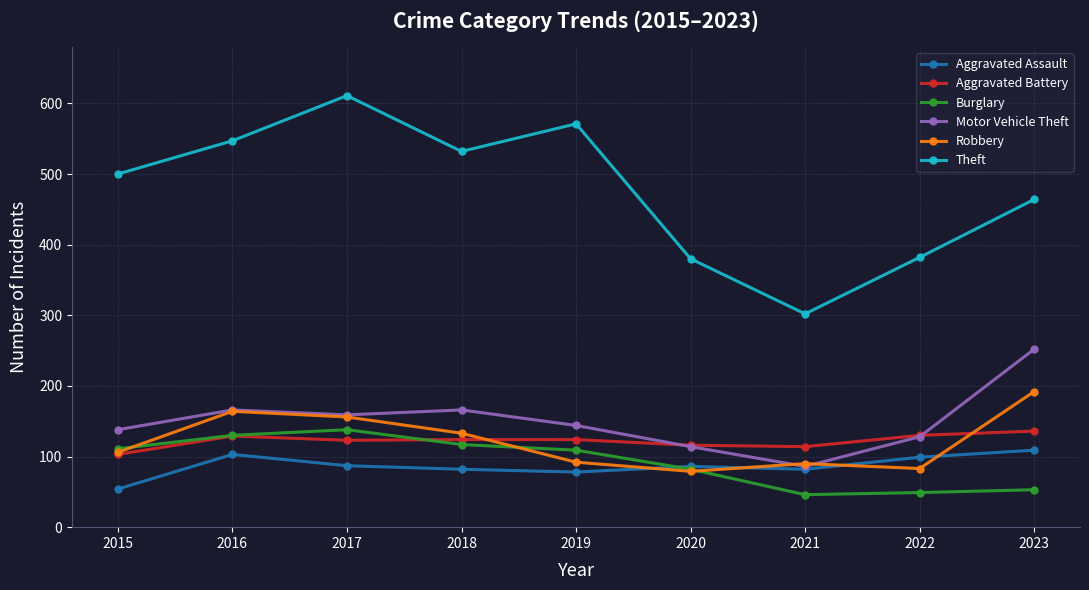

True or false: Theft and Motor Vehicle Theft cross at least once.

False